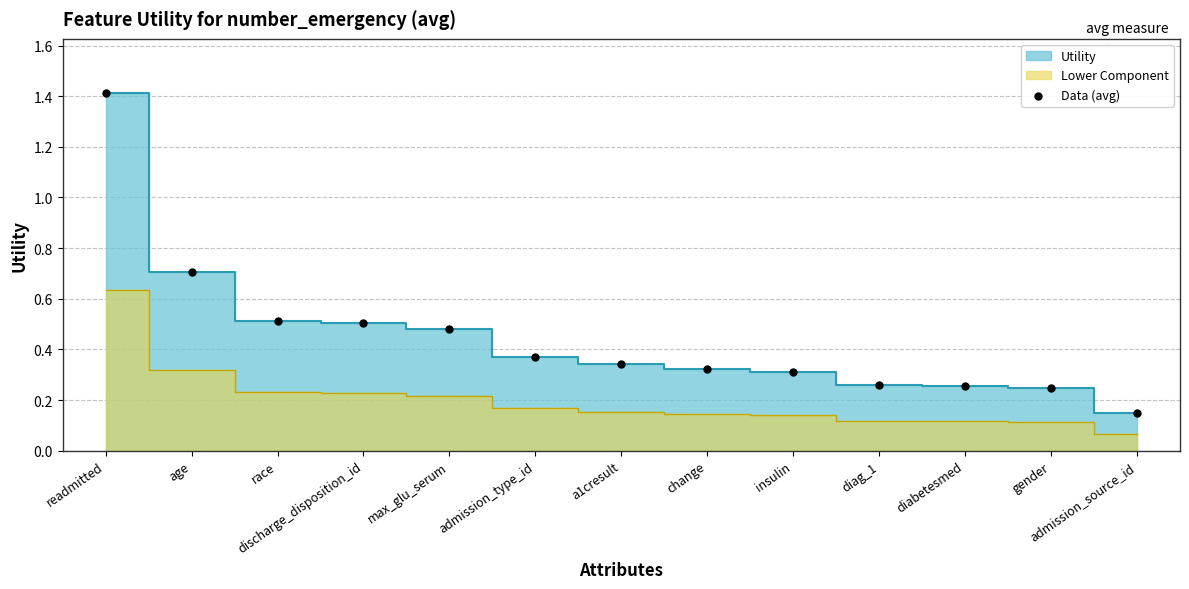

What is the range of Y values (max minus min)?

1.3